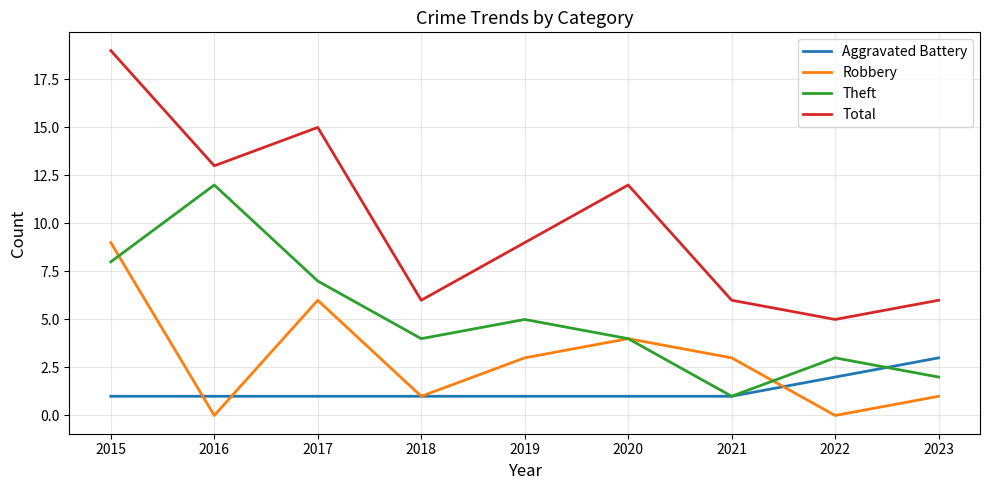

What are all the series names shown in the legend?

Aggravated Battery, Robbery, Theft, Total